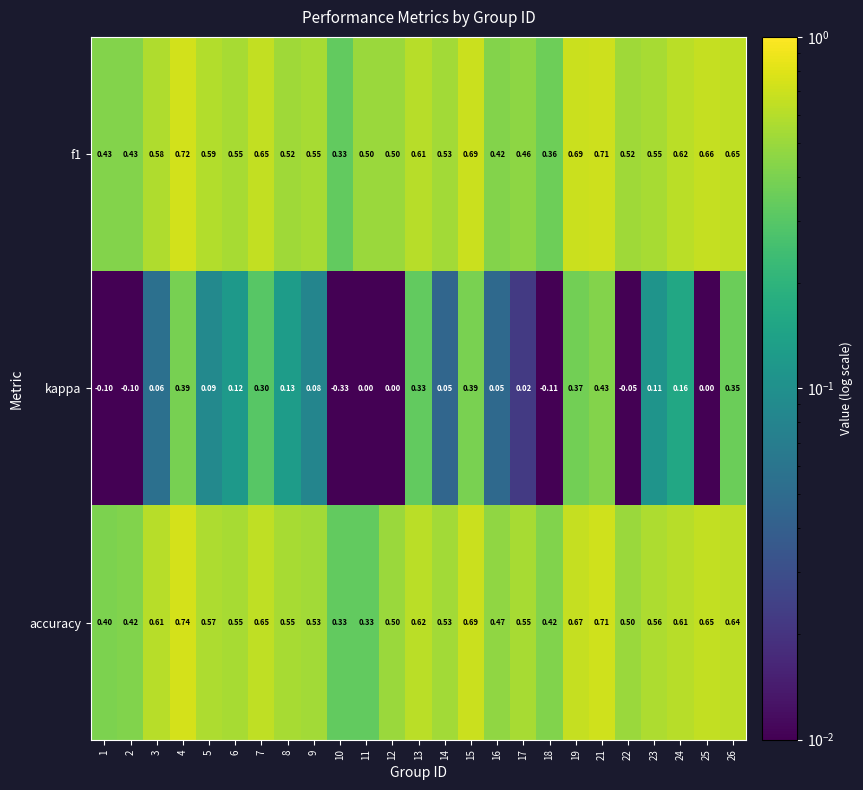

Which series has the largest range (max minus min)?

kappa